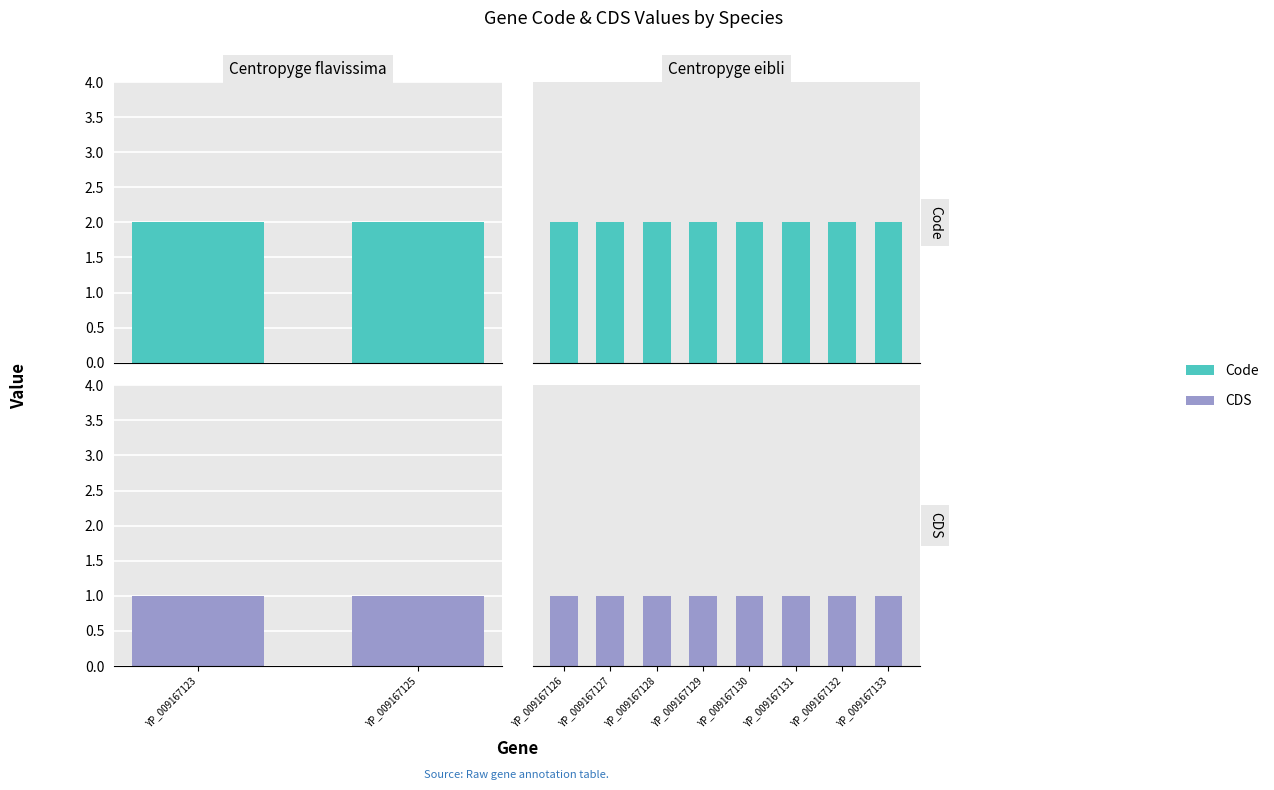

The value of Code at YP_009167130 is 2. True or false?

True